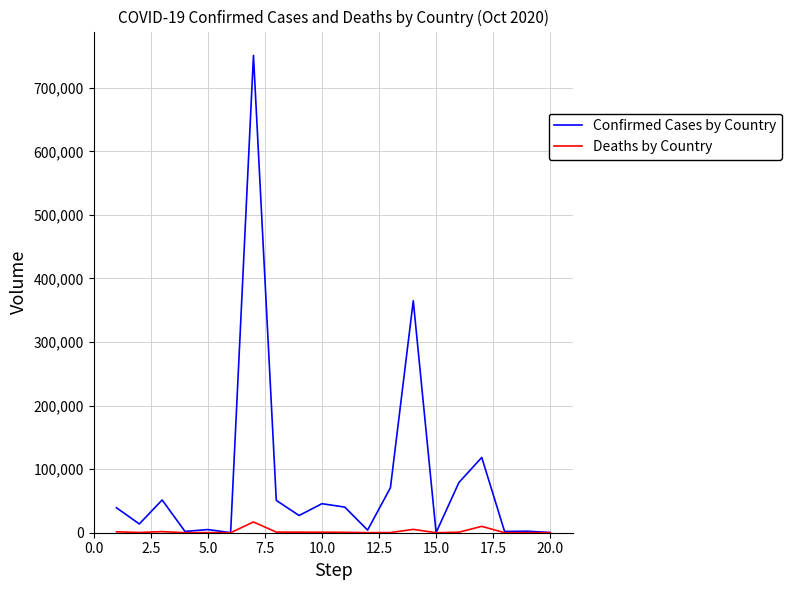

Rank the series by their maximum value, from lowest to highest.

Deaths by Country, Confirmed Cases by Country